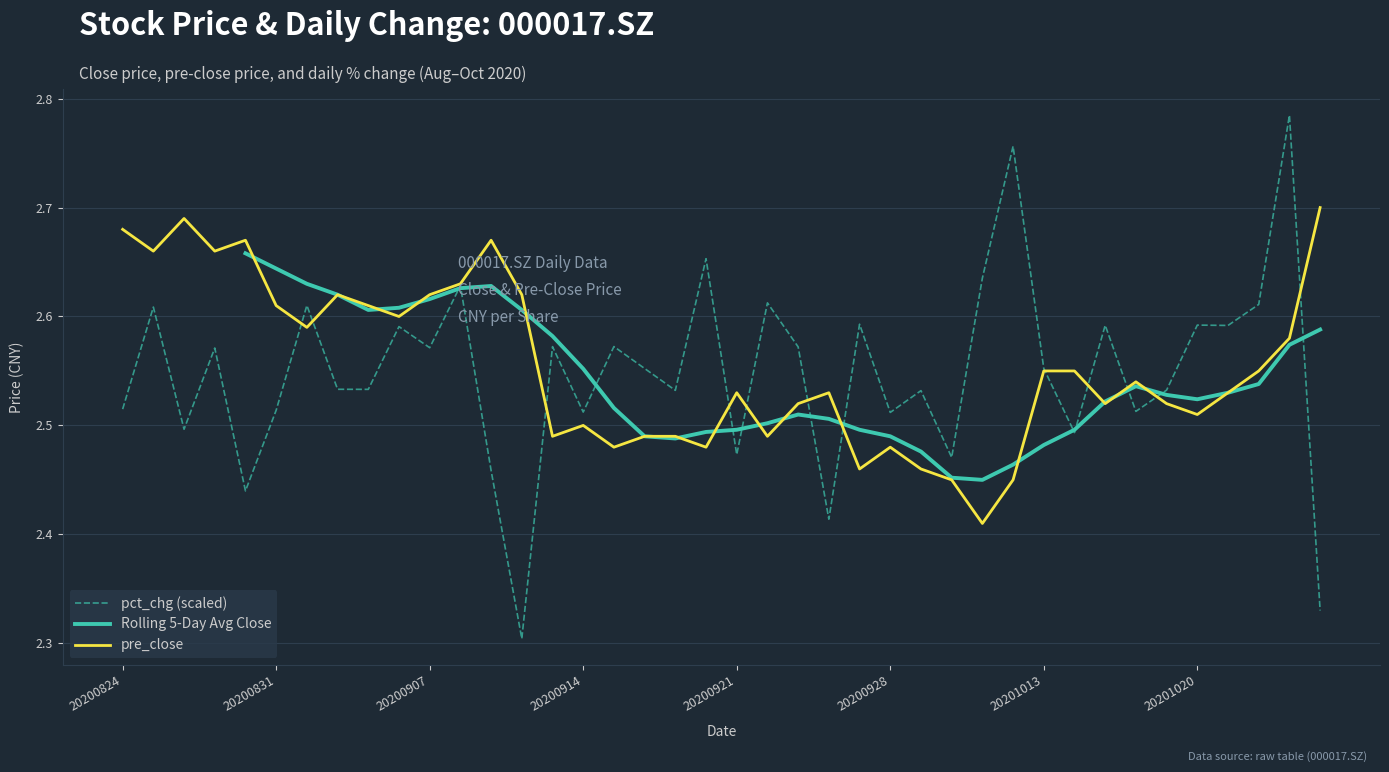

The pre_close series shows 2.5 at 20200921. True or false?

True